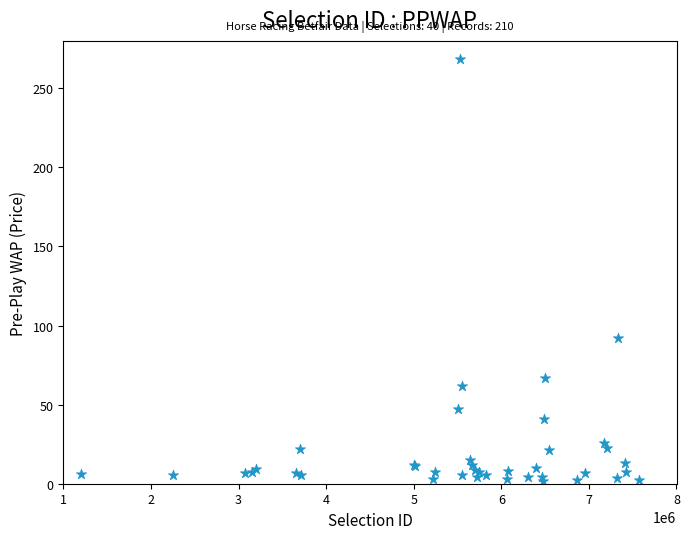

What Y value in the scatter plot is closest to 135?

92.1